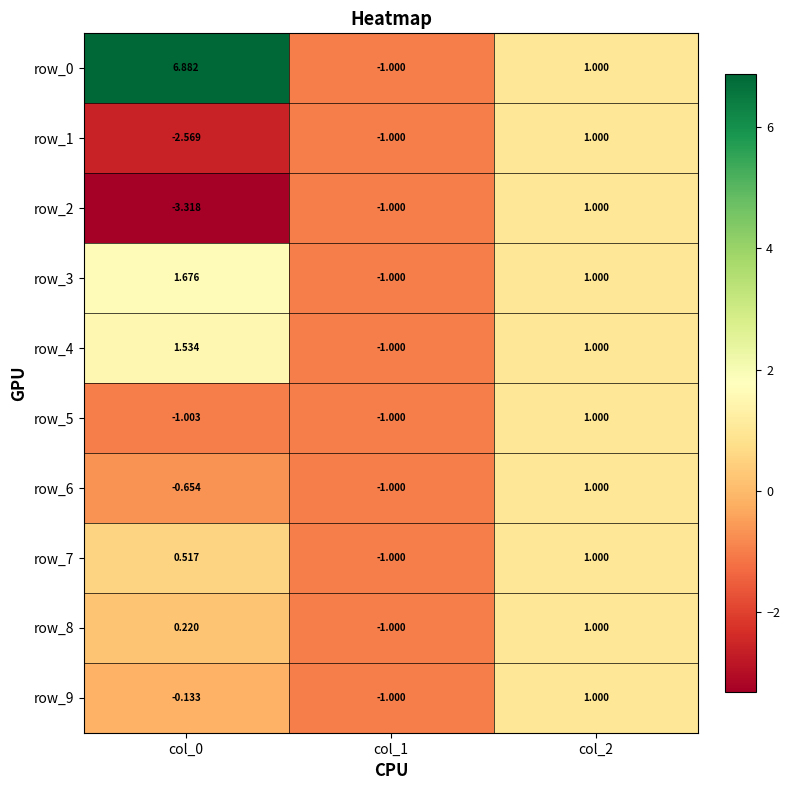

Is the value of row_3 at col_2 greater than the value of row_5 at col_0?

Yes